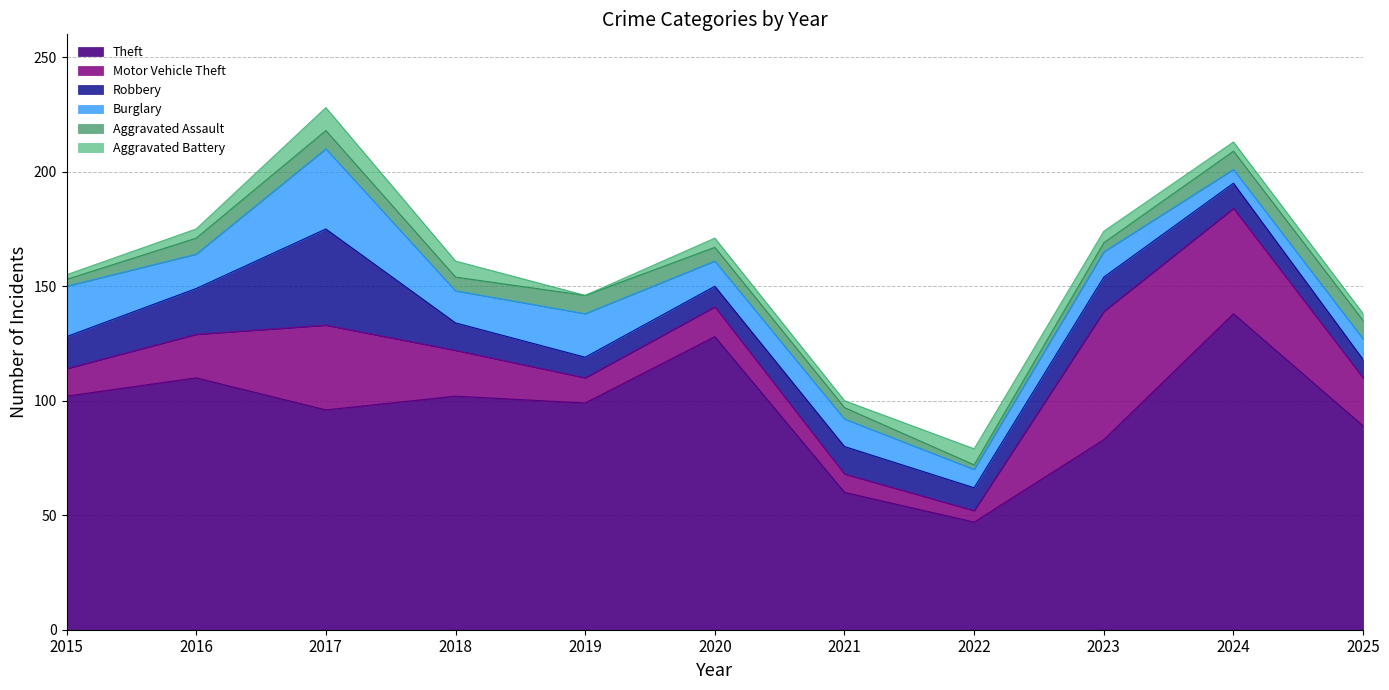

True or false: Aggravated Battery and Robbery intersect in this chart.

False